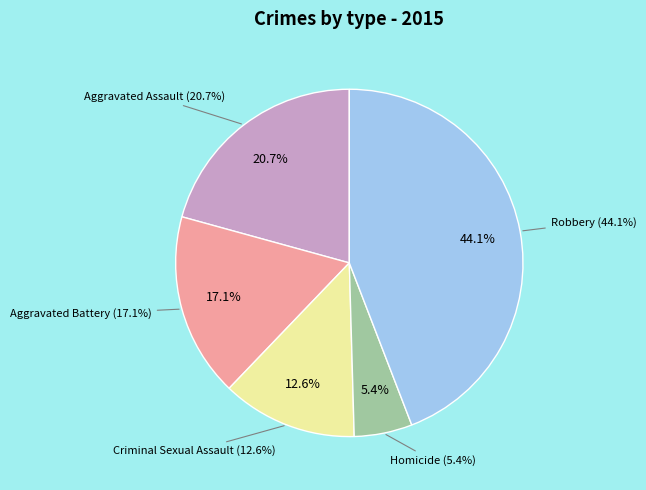

What percentage do Homicide and Aggravated Assault together represent?

26.1%